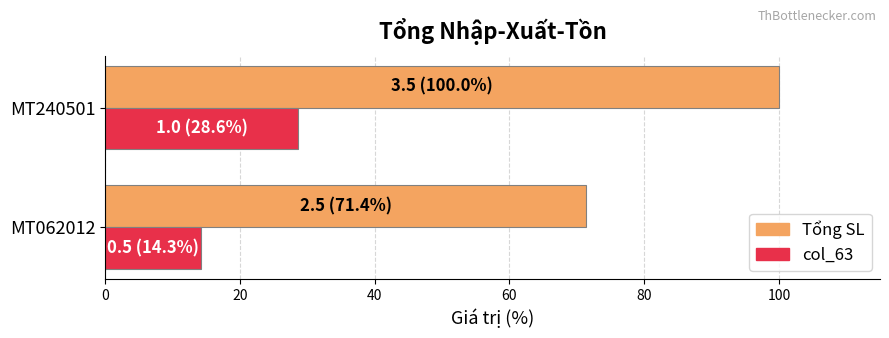

At which category is the sum across all series the highest?

MT240501